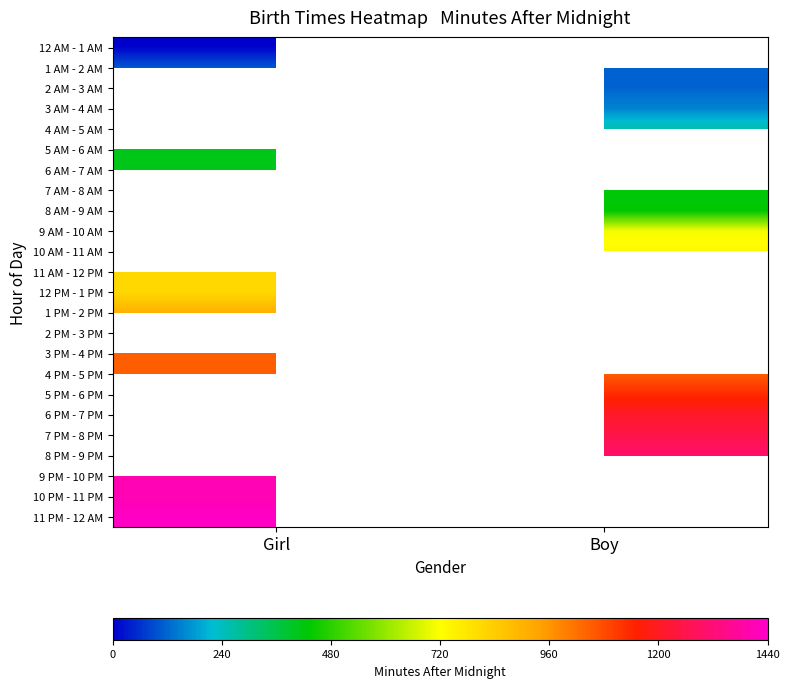

What is the difference between the highest and lowest values at Girl?

1428.0